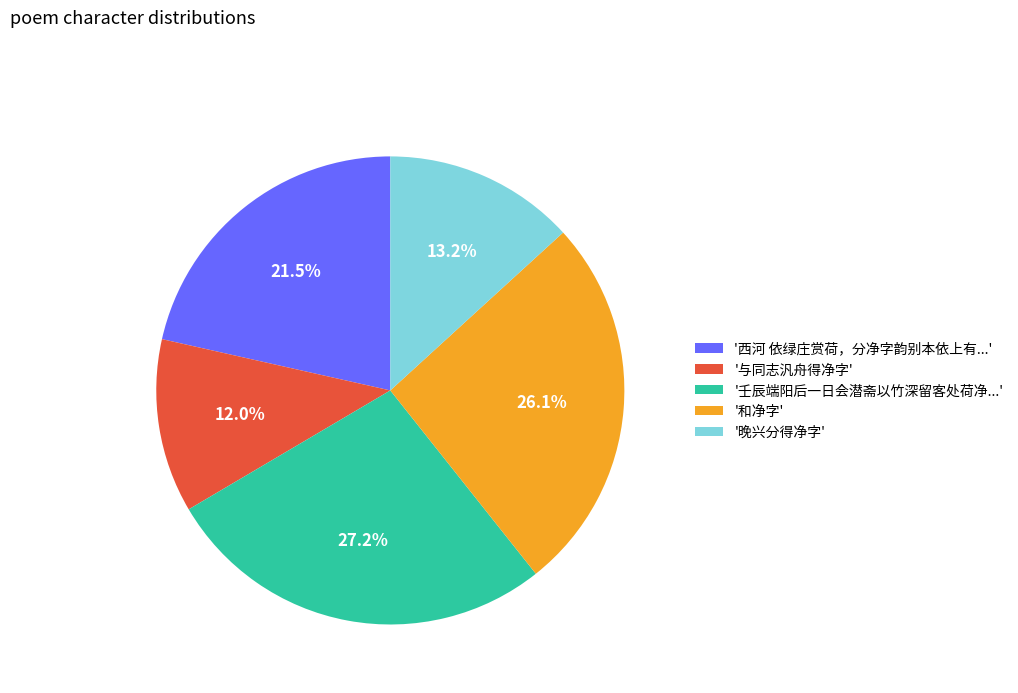

What is the ratio of the value at '和净字' to the value at '与同志汎舟得净字'?

2.2